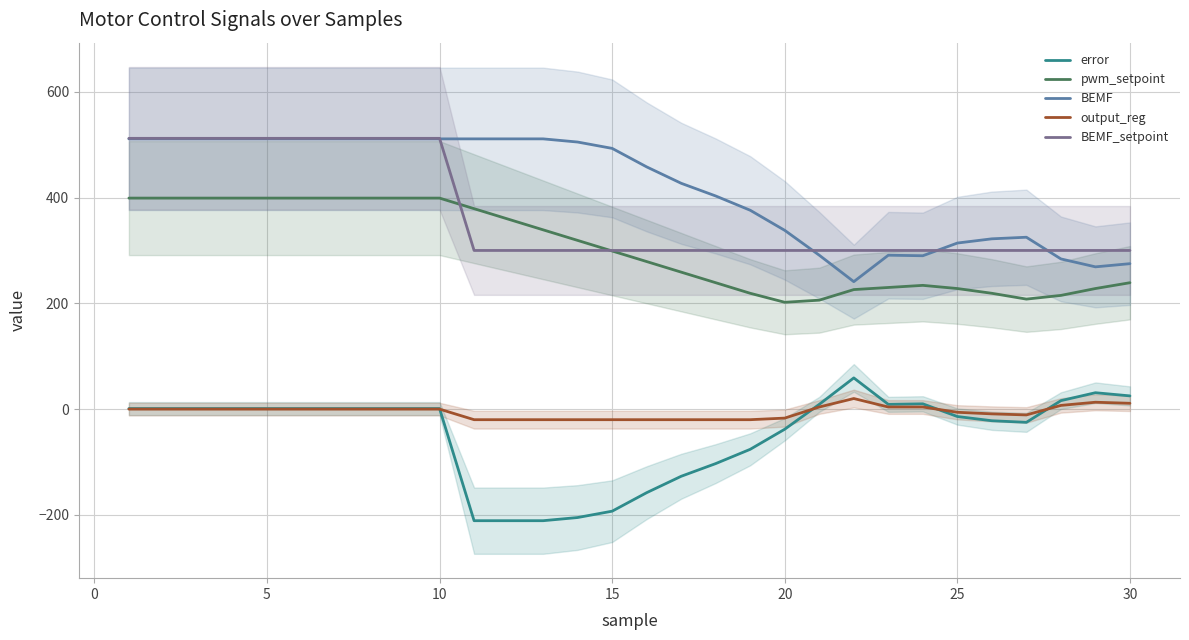

What is the lowest value of the pwm_setpoint series?

202